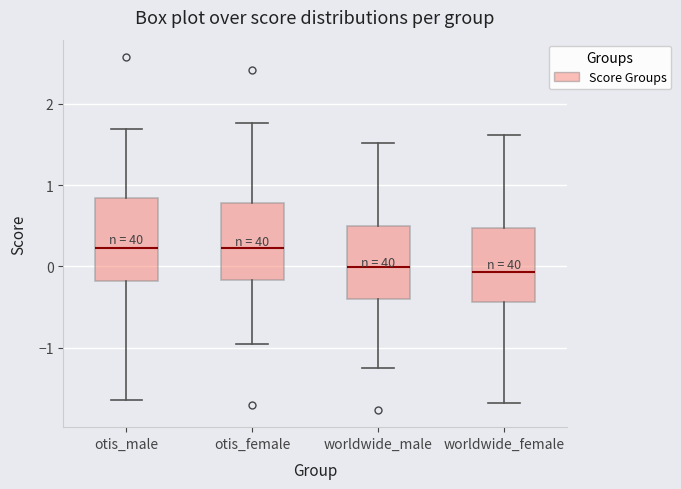

Where does the upper whisker of the box for otis_male end on the y-axis? The values are not printed on the chart, so give them approximately, as read against the axis.

1.7